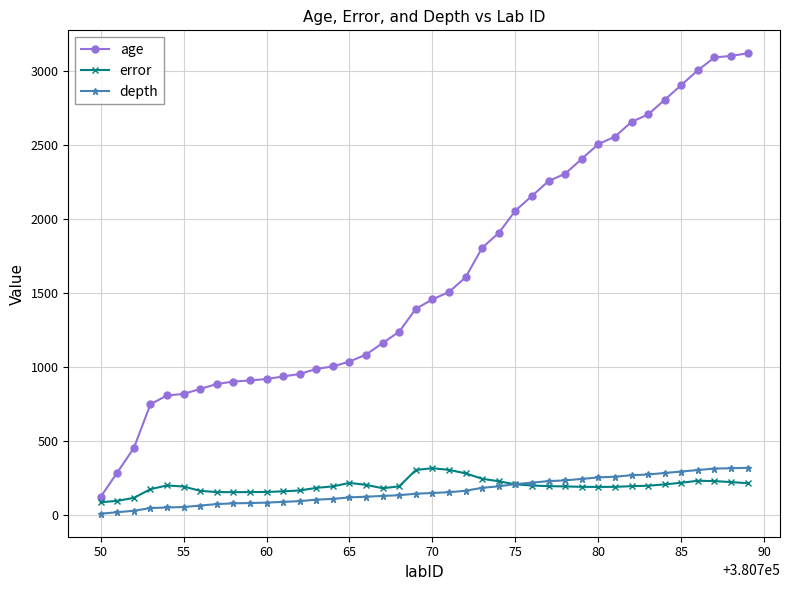

What is the value of the depth point at the 8th from the left?

75.0